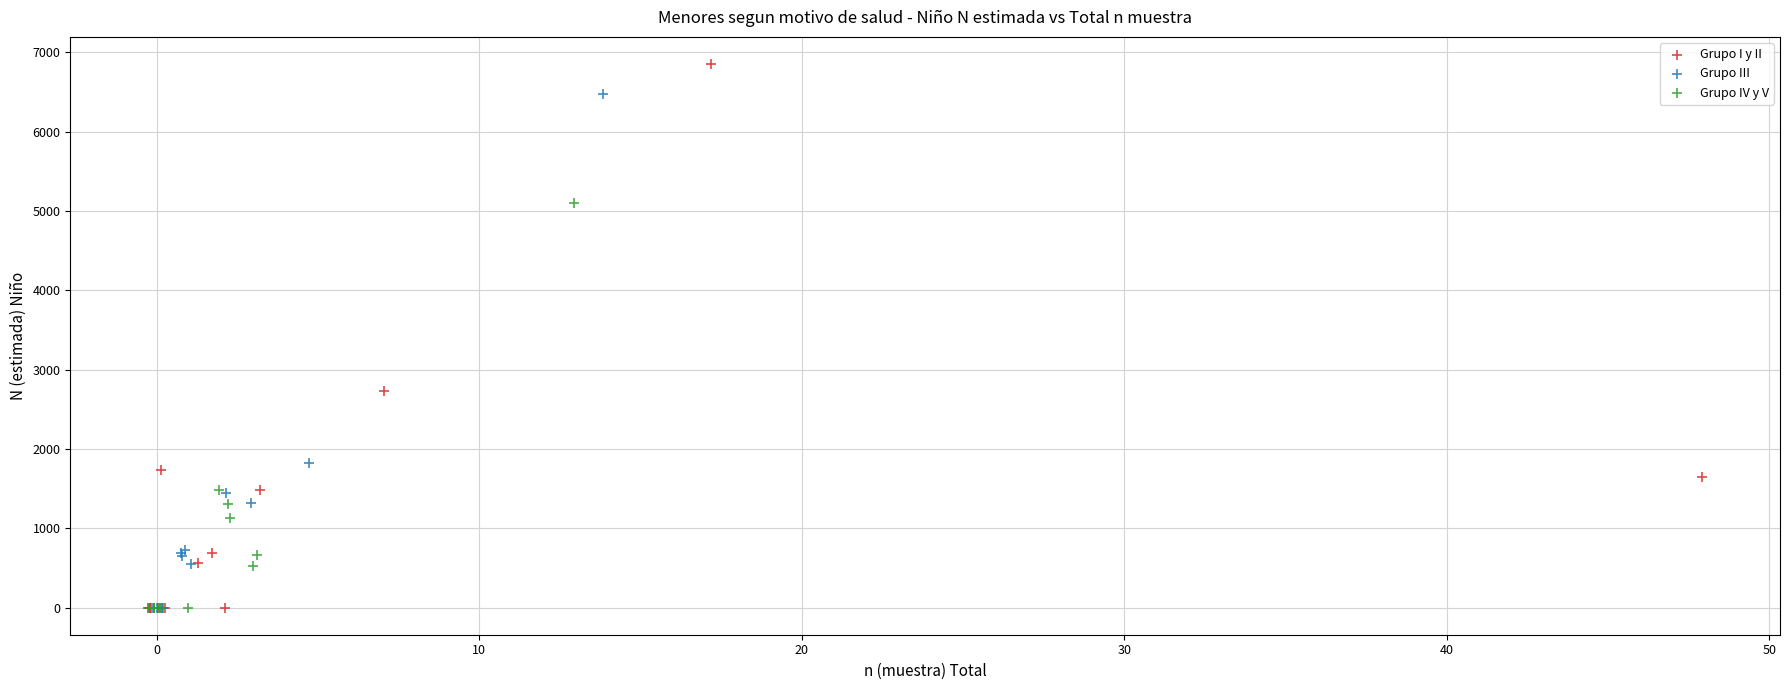

Which series reaches the maximum Y coordinate?

Grupo I y II